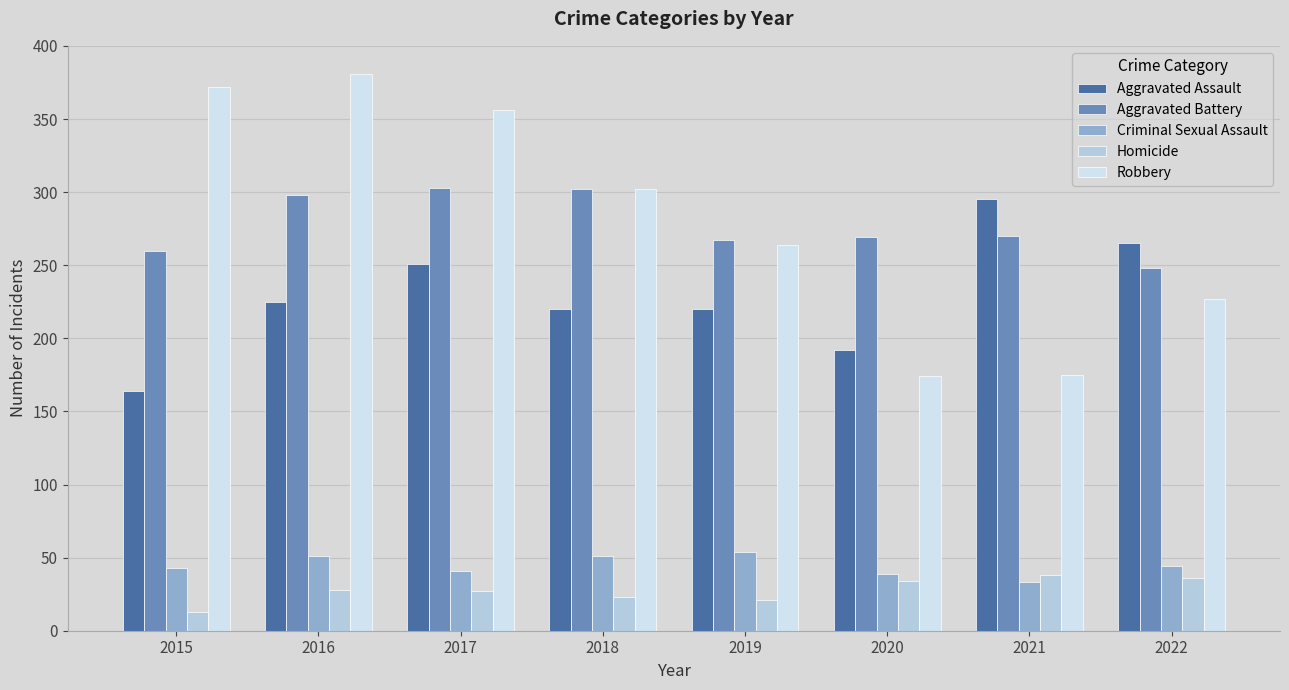

What is the spread (max minus min) of values at 2018?

279